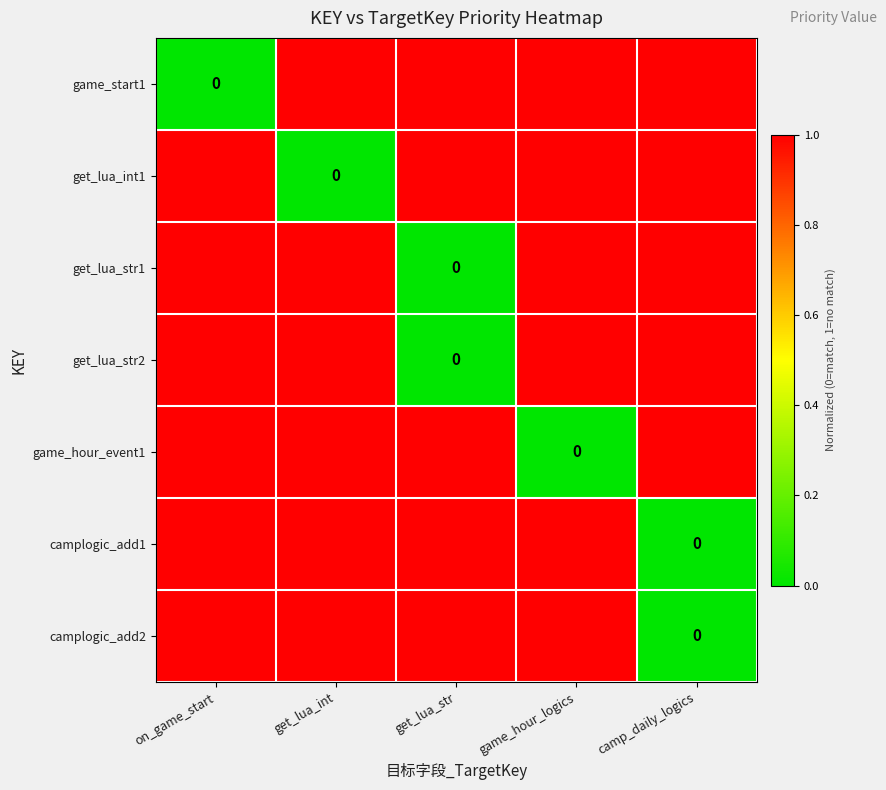

What is the difference between the maximum and minimum values in the get_lua_str1 series?

1